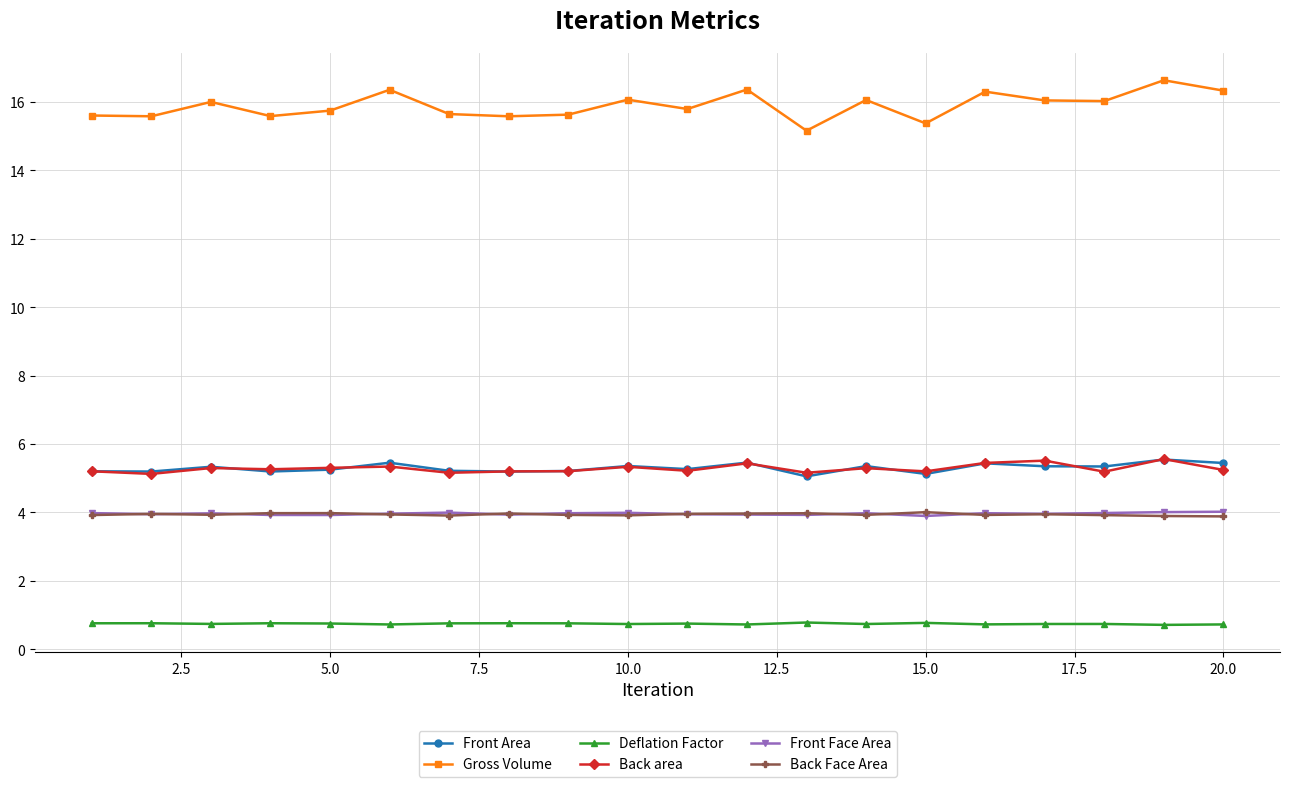

True or false: Front Face Area has more than 1 interior local peaks.

True